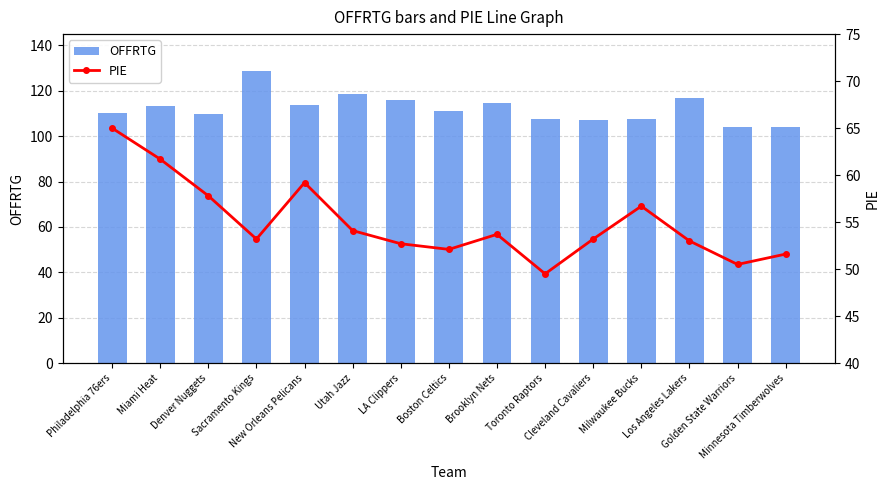

Reading left to right, transcribe all the data shown in this chart.

OFFRTG: Philadelphia 76ers=110.1	Miami Heat=113.3	Denver Nuggets=109.8	Sacramento Kings=128.6	New Orleans Pelicans=113.9	Utah Jazz=118.4	LA Clippers=115.8	Boston Celtics=110.9	Brooklyn Nets=114.5	Toronto Raptors=107.4	Cleveland Cavaliers=107.3	Milwaukee Bucks=107.5	Los Angeles Lakers=116.7	Golden State Warriors=104.0	Minnesota Timberwolves=103.9
PIE: Philadelphia 76ers=65.0	Miami Heat=61.7	Denver Nuggets=57.8	Sacramento Kings=53.2	New Orleans Pelicans=59.2	Utah Jazz=54.1	LA Clippers=52.7	Boston Celtics=52.1	Brooklyn Nets=53.7	Toronto Raptors=49.5	Cleveland Cavaliers=53.2	Milwaukee Bucks=56.7	Los Angeles Lakers=53.0	Golden State Warriors=50.5	Minnesota Timberwolves=51.6